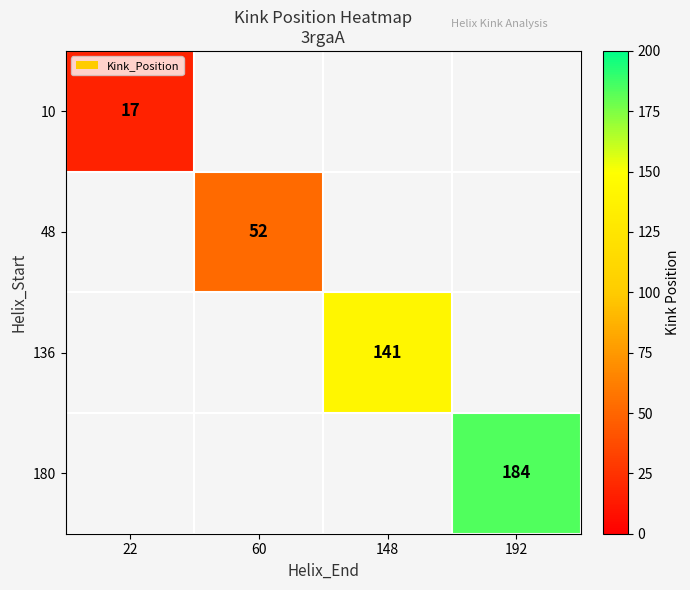

At which category does the chart reach its peak across all series?

192